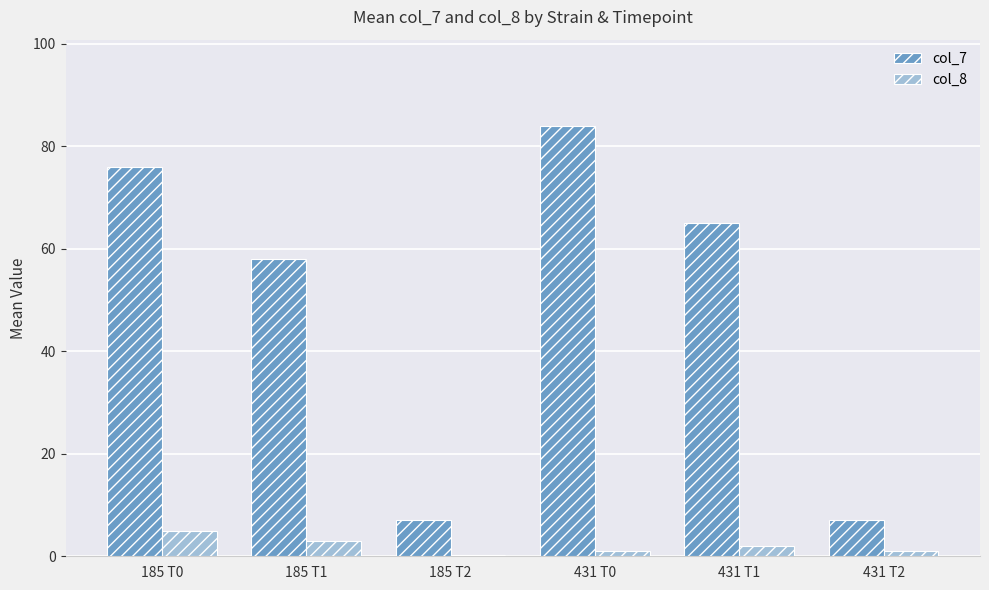

Reading right to left, extract all data points from this chart.

col_7: 431 T2=7.0	431 T1=65.0	431 T0=84.0	185 T2=7.0	185 T1=58.0	185 T0=76.0
col_8: 431 T2=1.0	431 T1=2.0	431 T0=1.0	185 T2=0.3	185 T1=3.0	185 T0=5.0